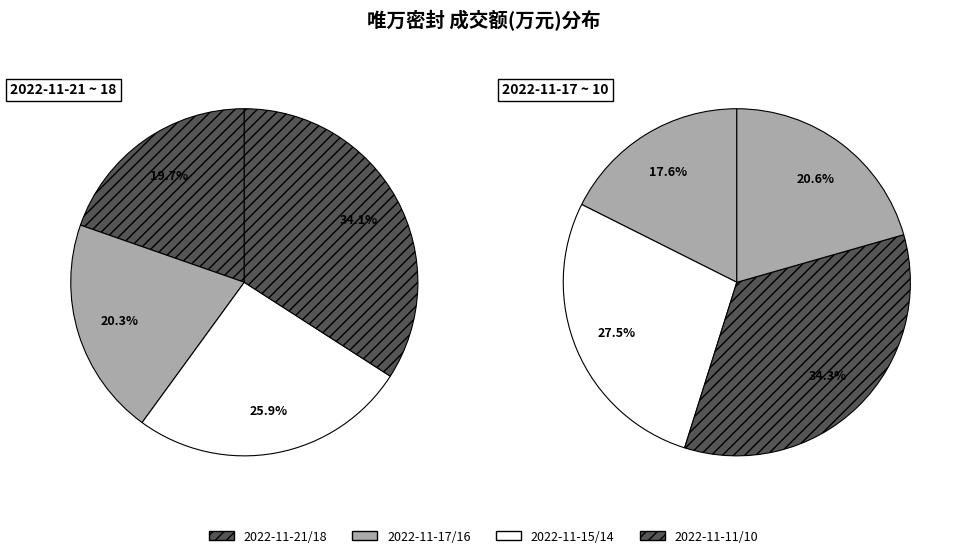

How many segments does this pie chart have?

8